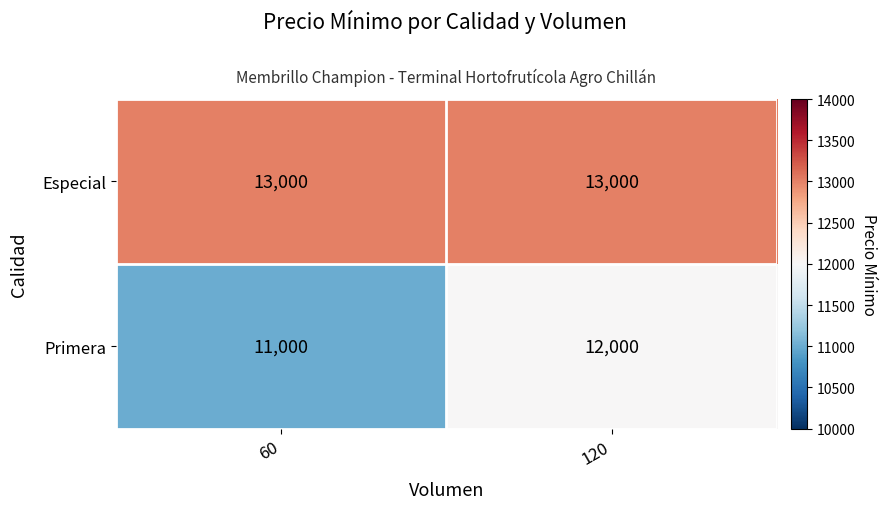

The value of Primera at 60 is 2428. True or false?

False